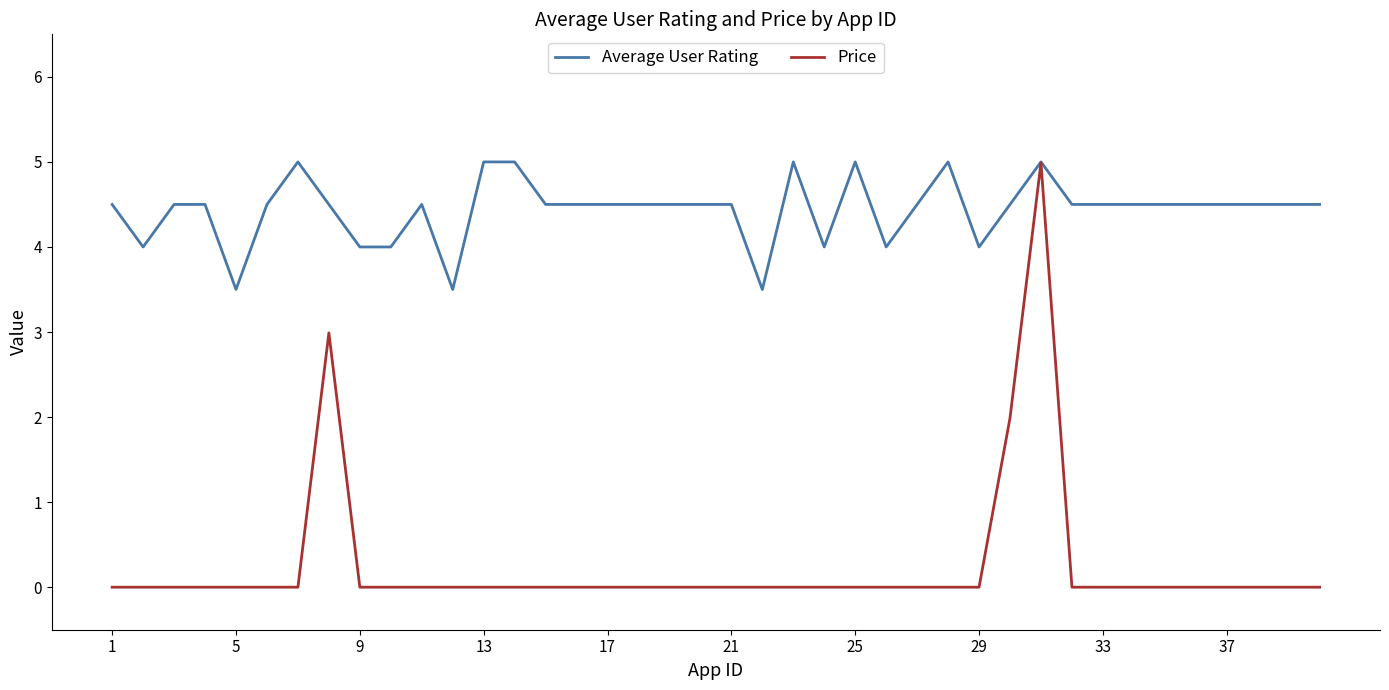

Which series has the largest total across all categories?

Average User Rating